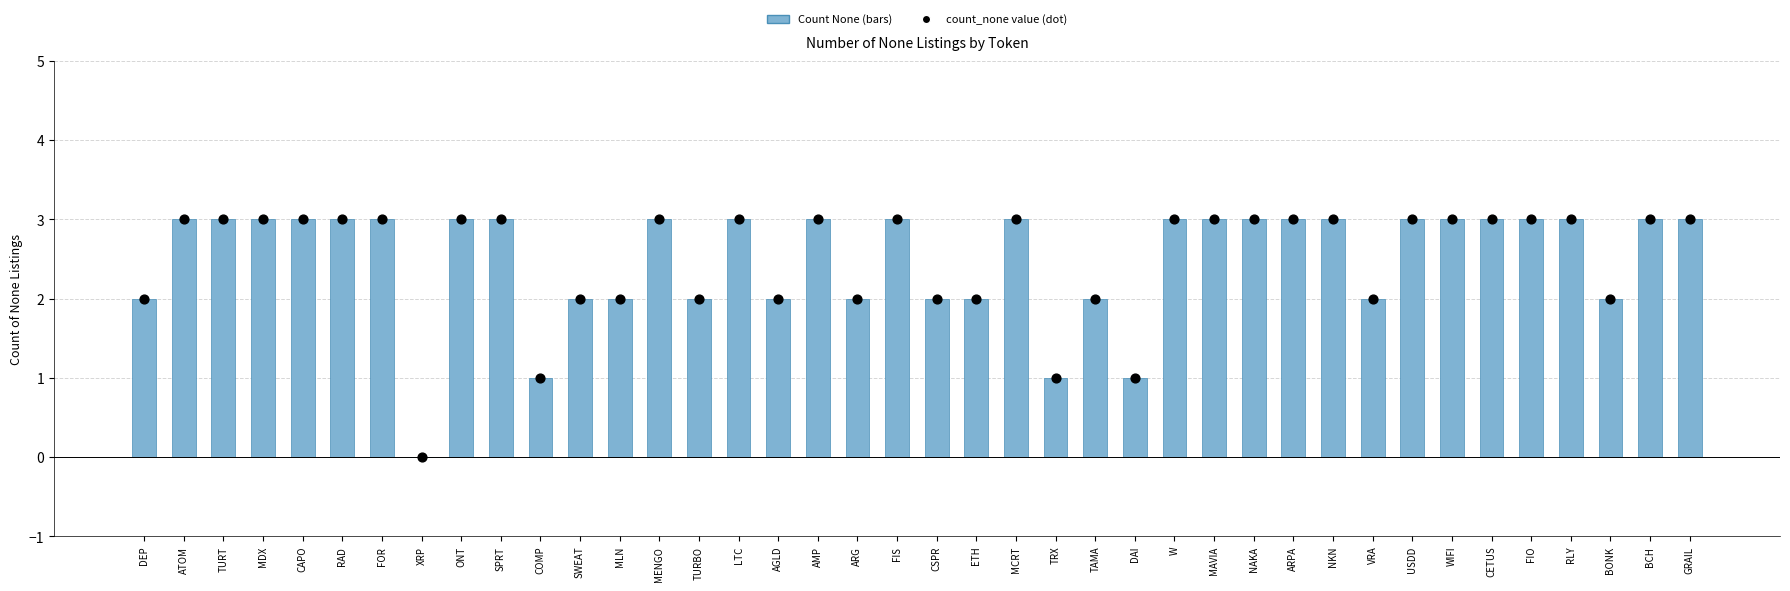

Which series has the widest spread of Y values?

Count None